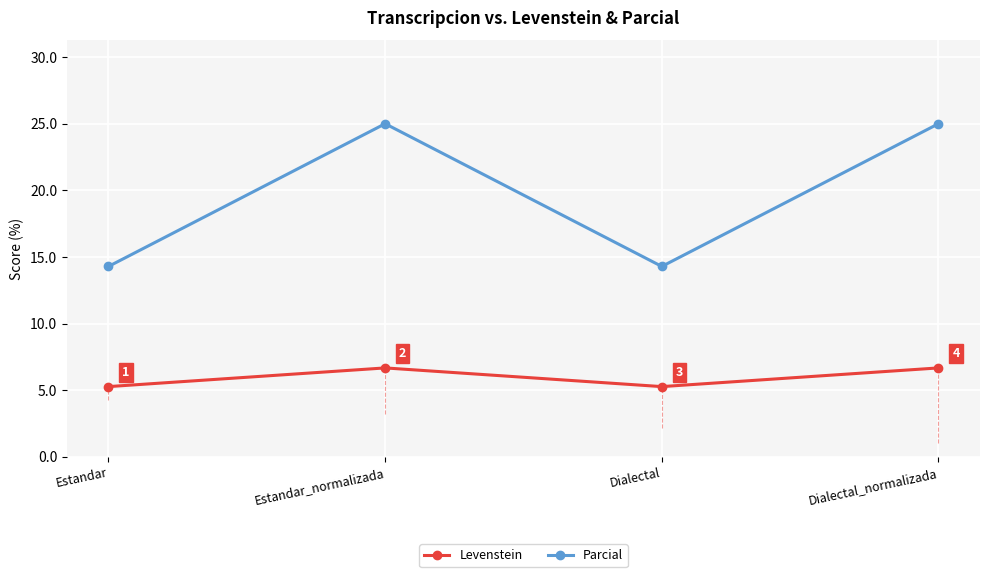

What is the maximum value shown in the chart?

25.0